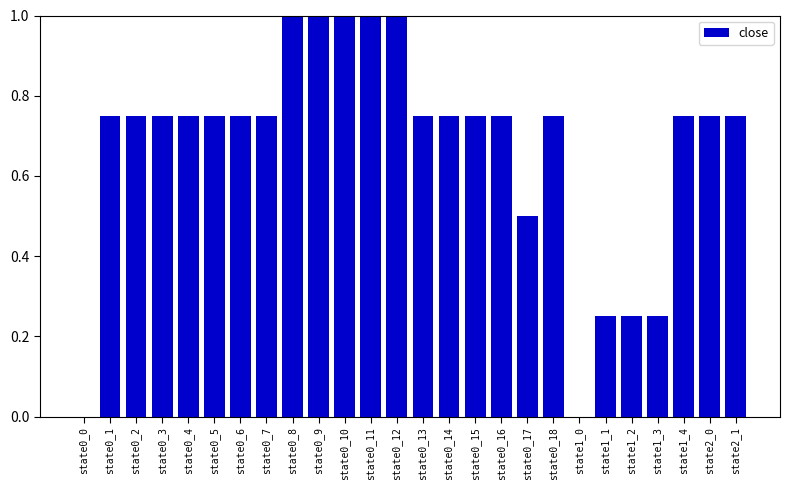

What is the sum of all values?

17.5